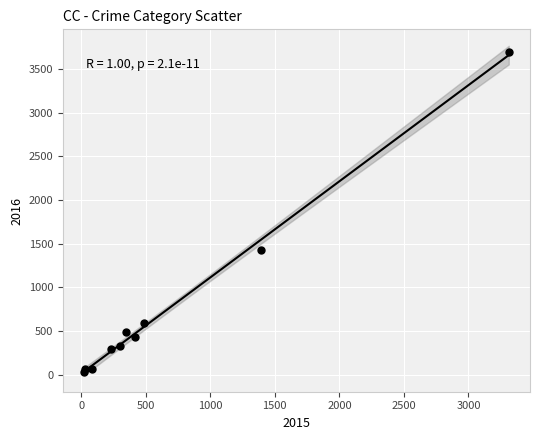

What Y value in the scatter plot is closest to 1863?

1423